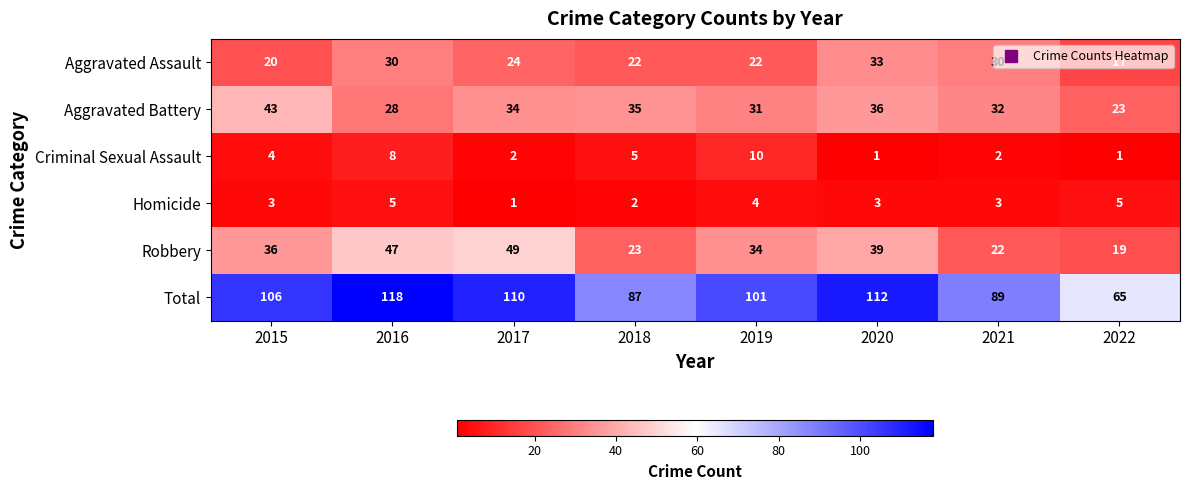

What is the sum of the Robbery values at 2021 and 2020?

61